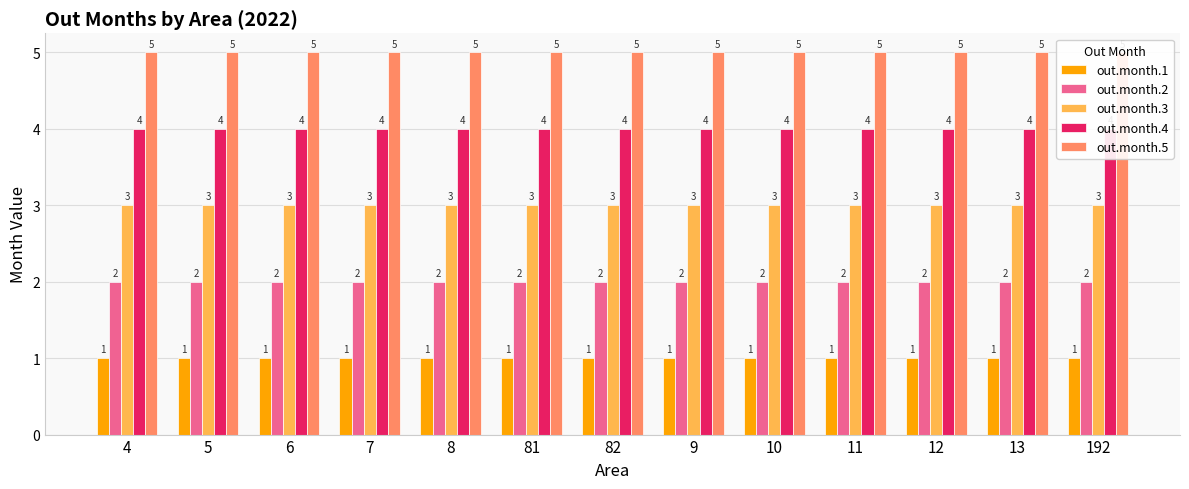

What is the sum of the out.month.3 values at 11 and 7?

6